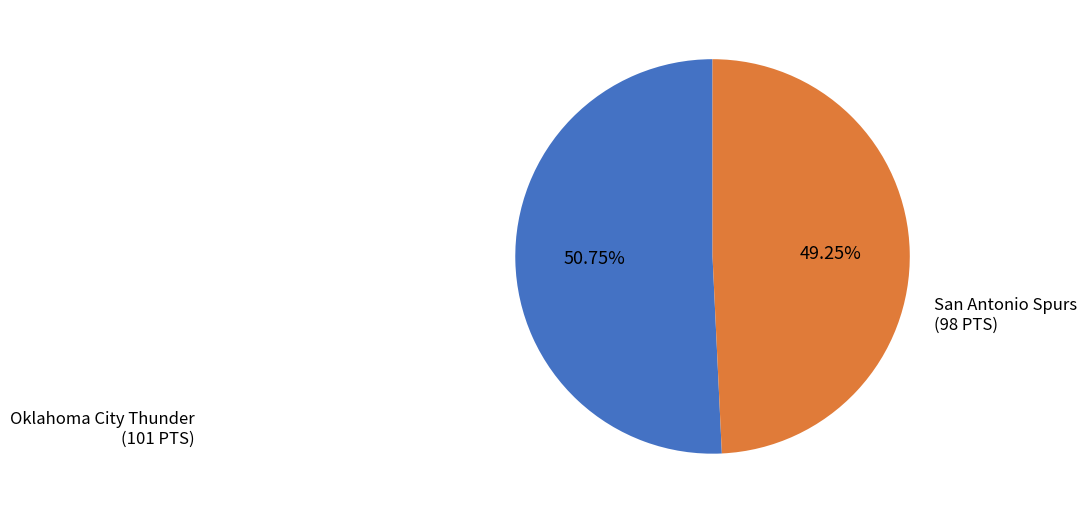

What is the smallest slice in the pie chart?

San Antonio Spurs